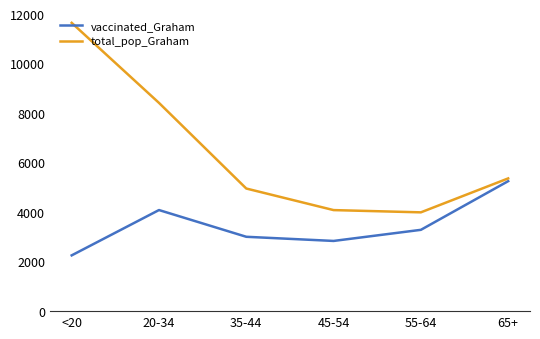

What is the approximate value of total_pop_Graham at 55-64, to the nearest 100?

4000